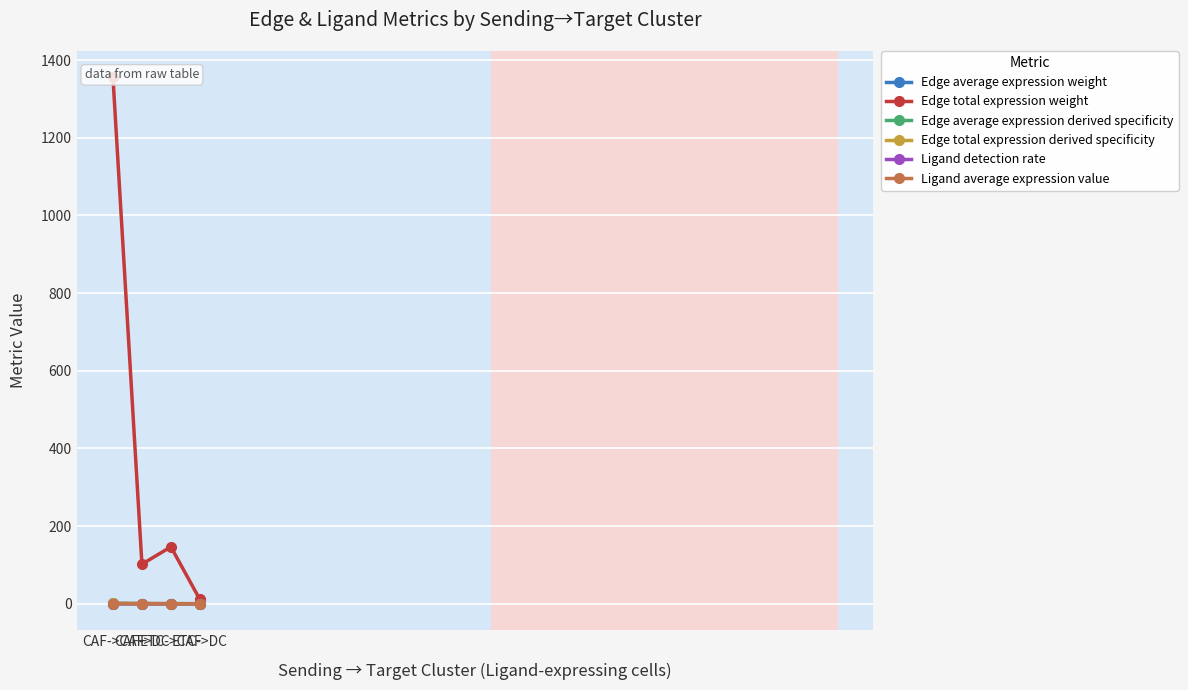

What is the greatest value displayed?

1355.6